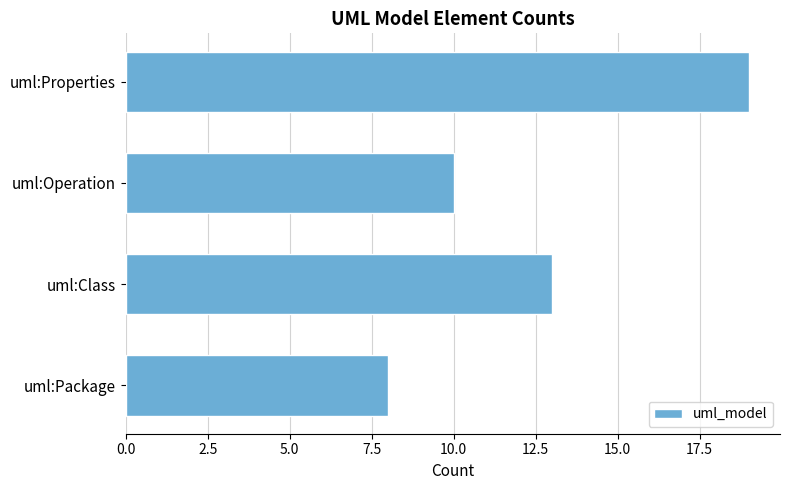

Approximately how many times larger is the value at uml:Operation compared to uml:Properties?

0.5